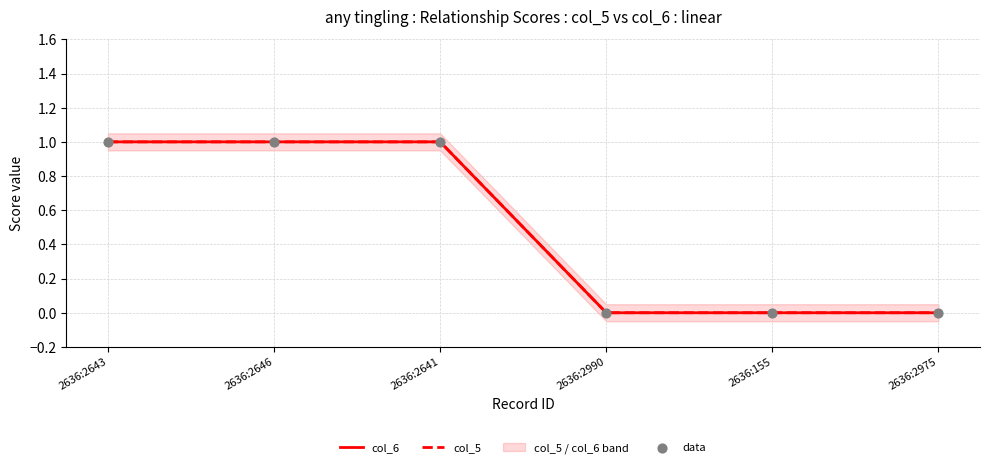

What are all the series names shown in the legend?

col_6, col_5, data